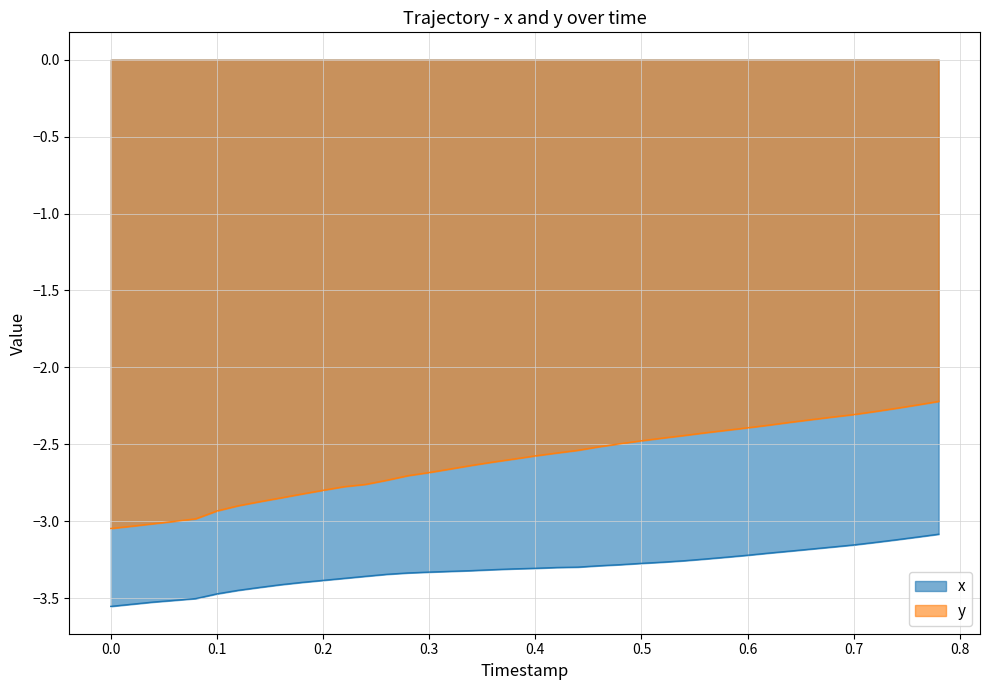

True or false: x and y intersect in this chart.

False